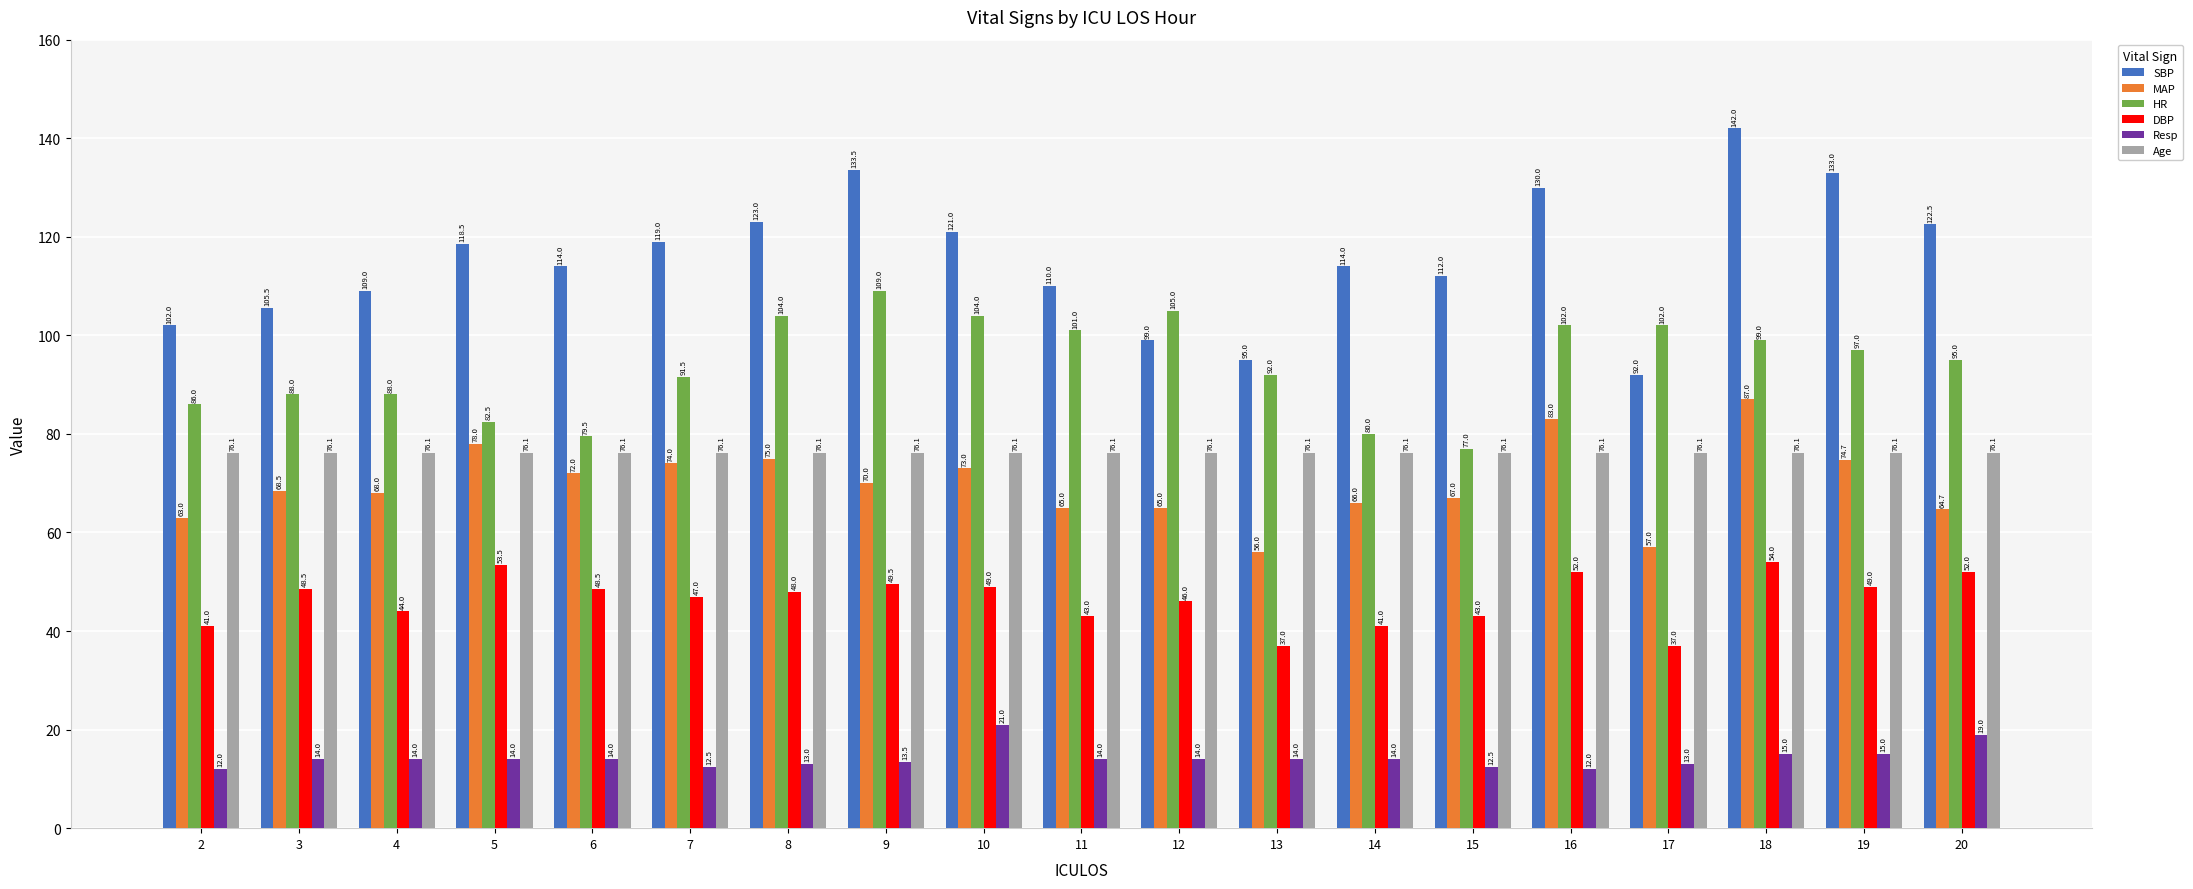

What is the minimum value for DBP?

37.0